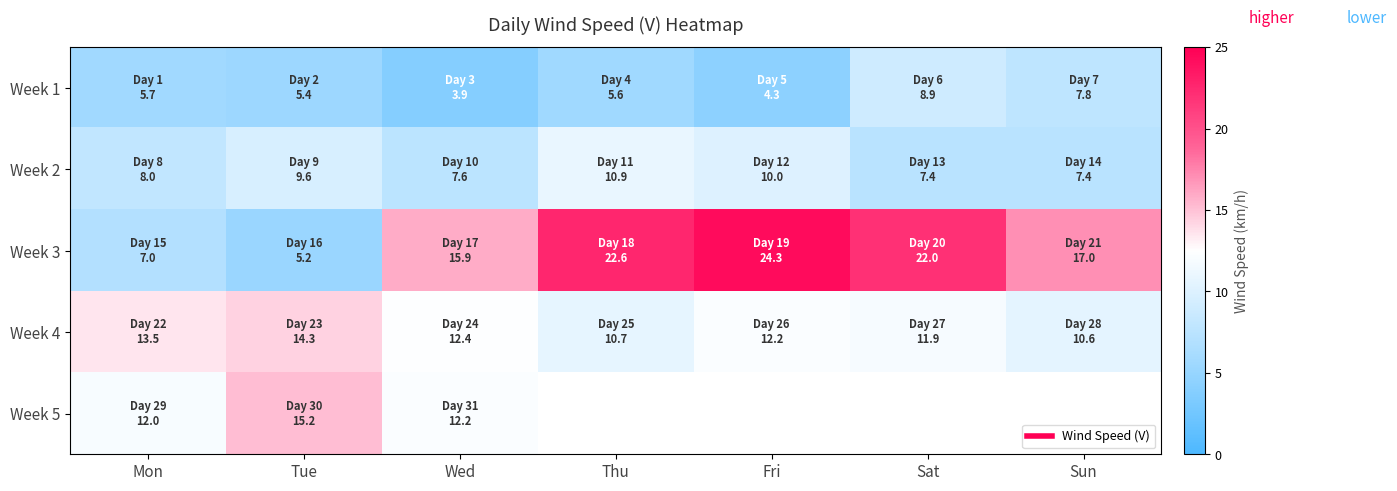

Is the value of Week 4 at Sat greater than the value of Week 5 at Wed?

No